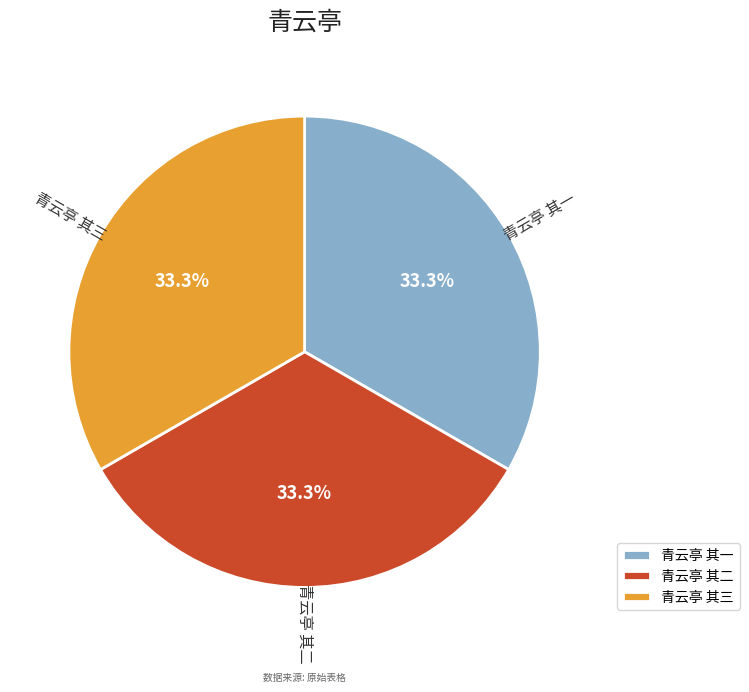

How many segments does this pie chart have?

3